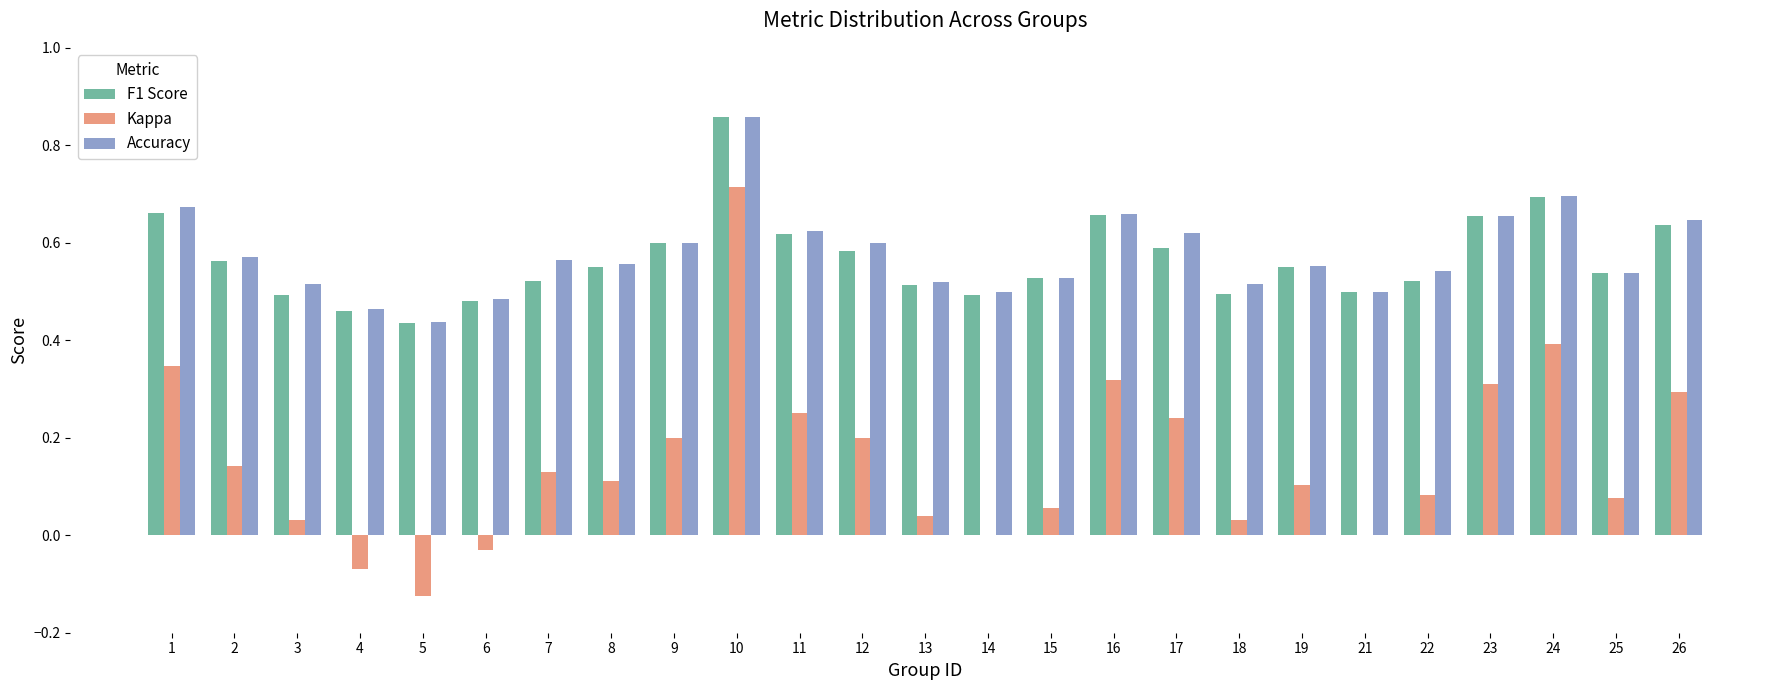

What is the sum of the Accuracy values at 13 and 3?

1.0